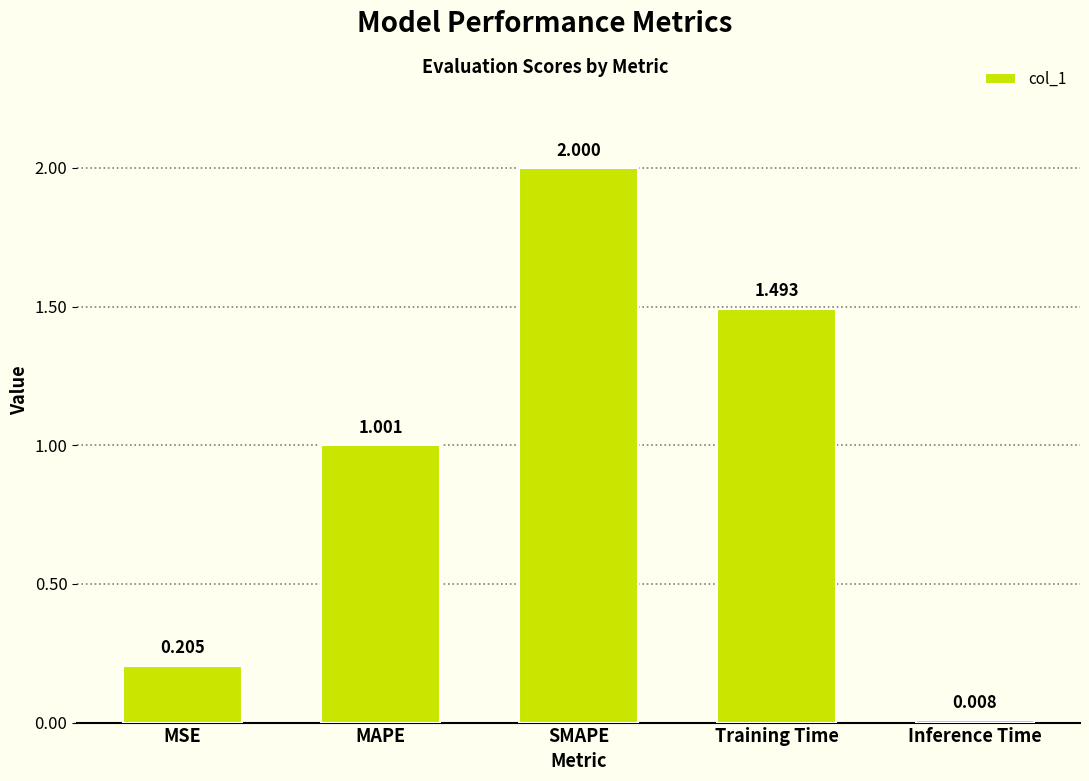

Where does the data first go above 1?

MAPE